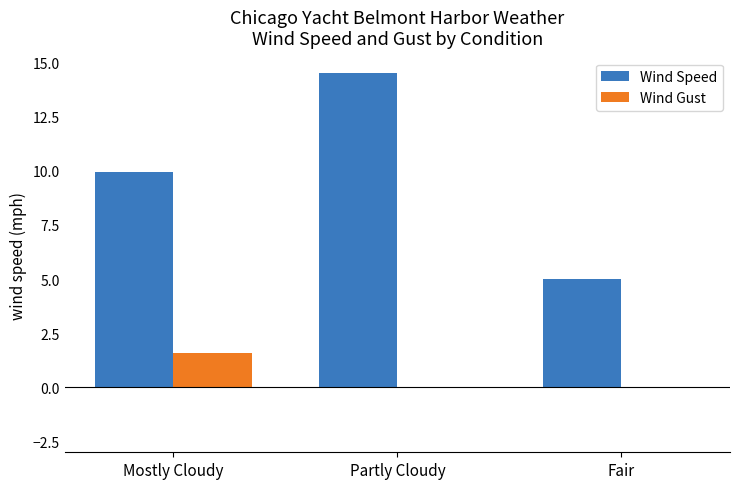

What is the greatest value displayed?

14.5